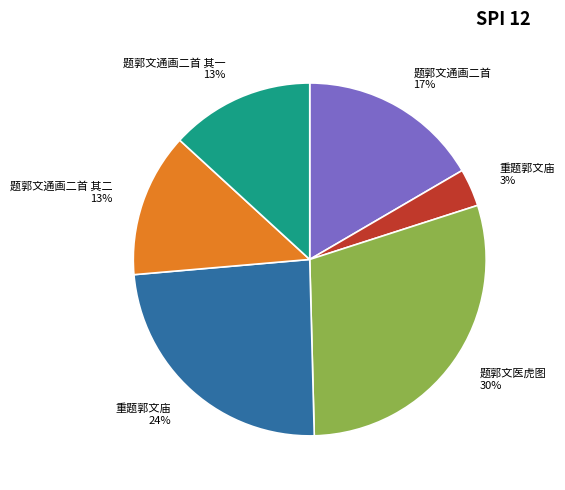

To the nearest percent, what is the average slice percentage?

17%